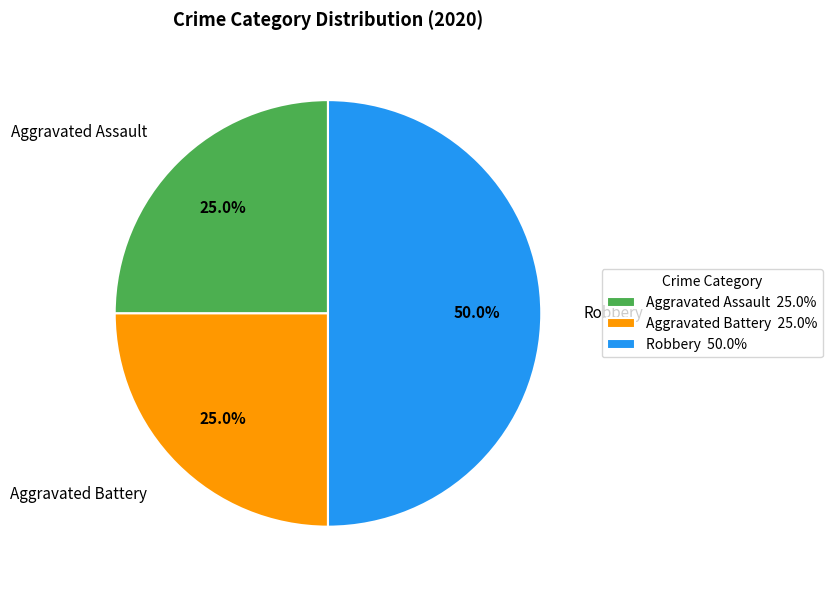

What portion of the pie excludes Aggravated Battery?

75.0%